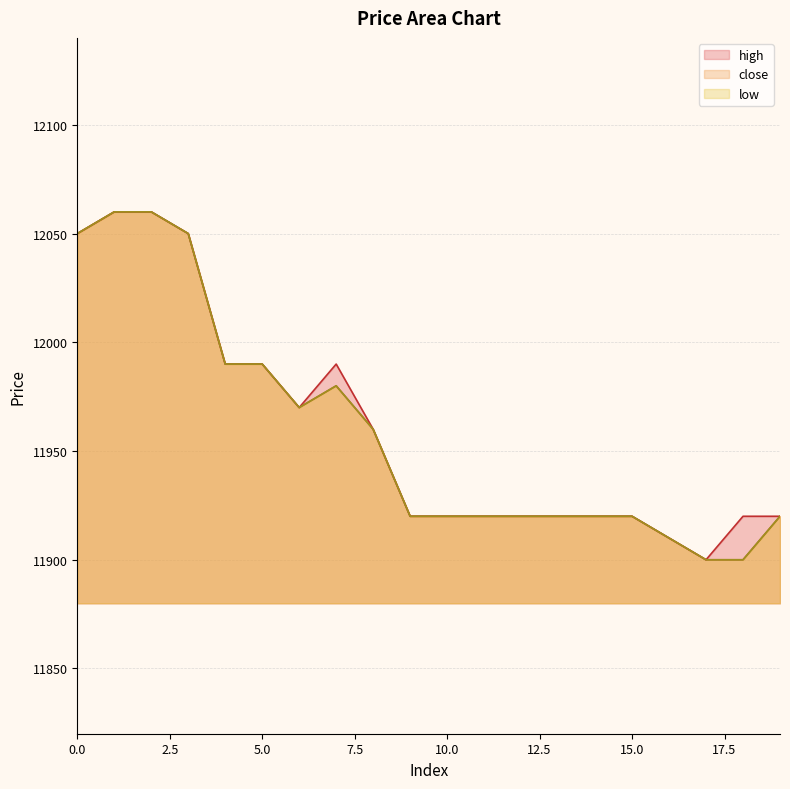

The high series shows 3926 at 18. True or false?

False